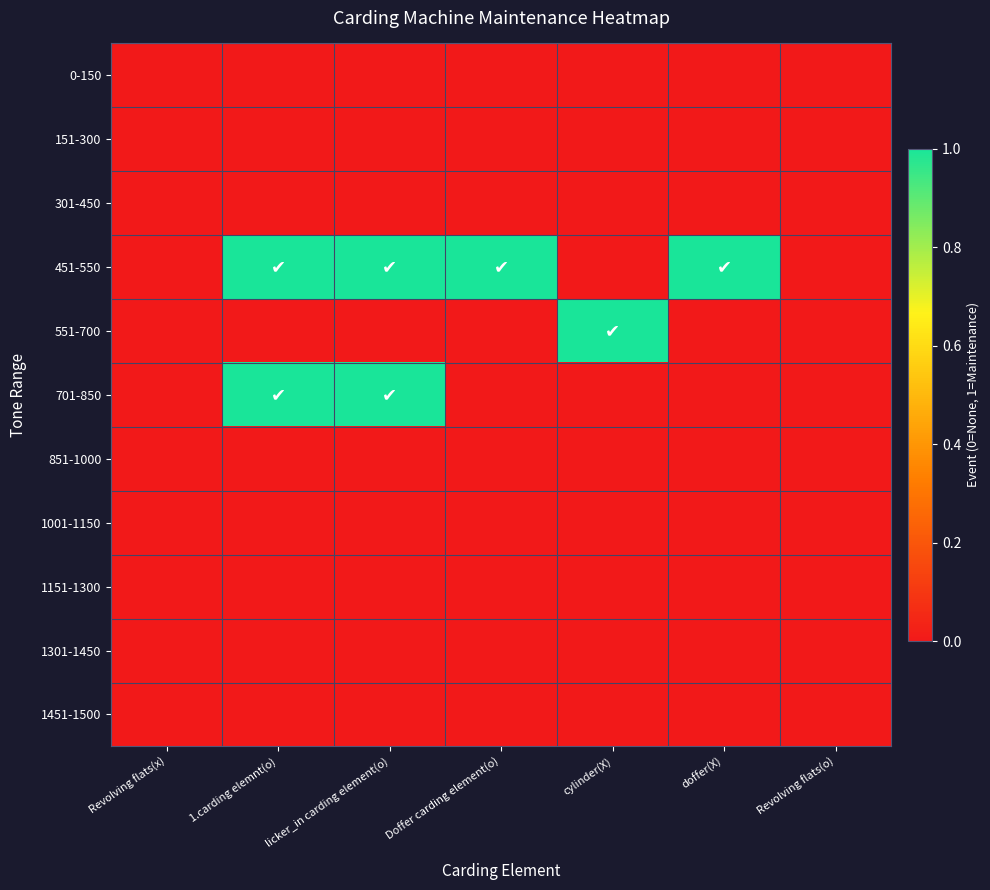

Which series has the largest range (max minus min)?

451-550